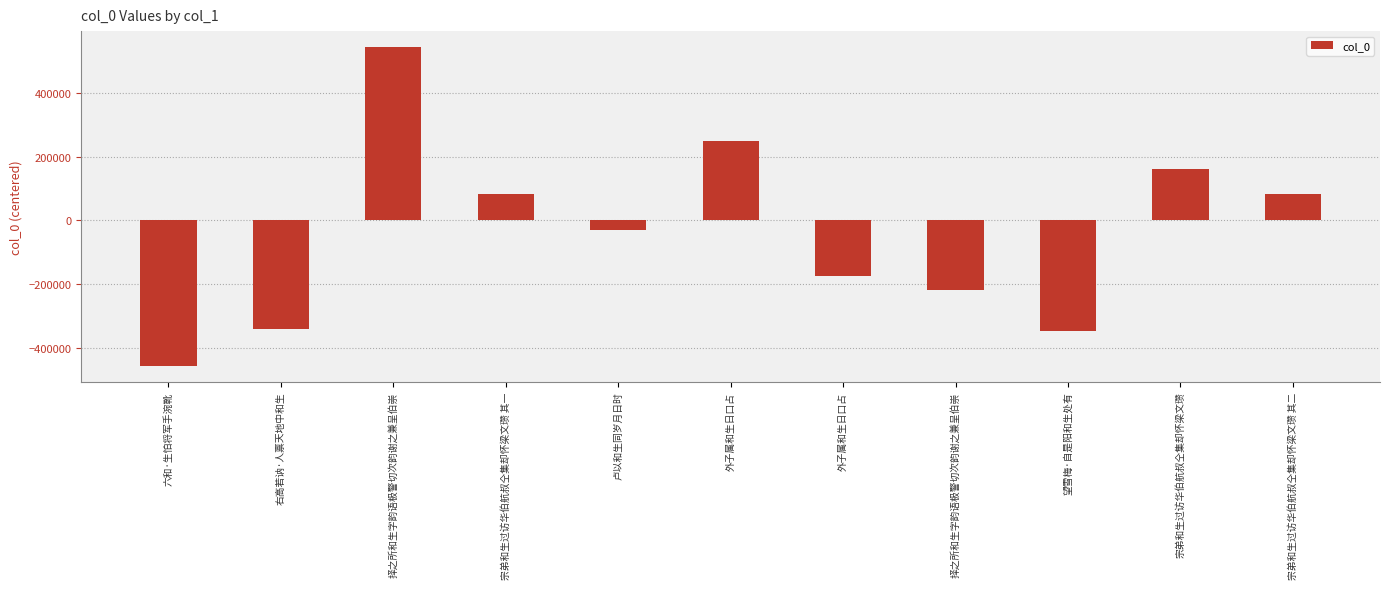

How many values exceed -31224?

5